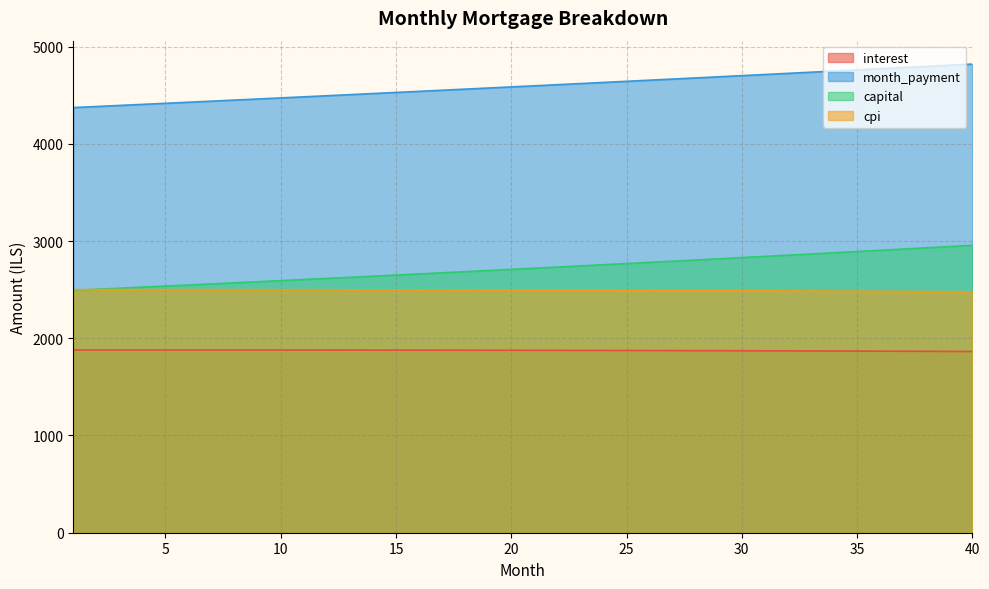

How many values in the cpi series are below 2494?

19